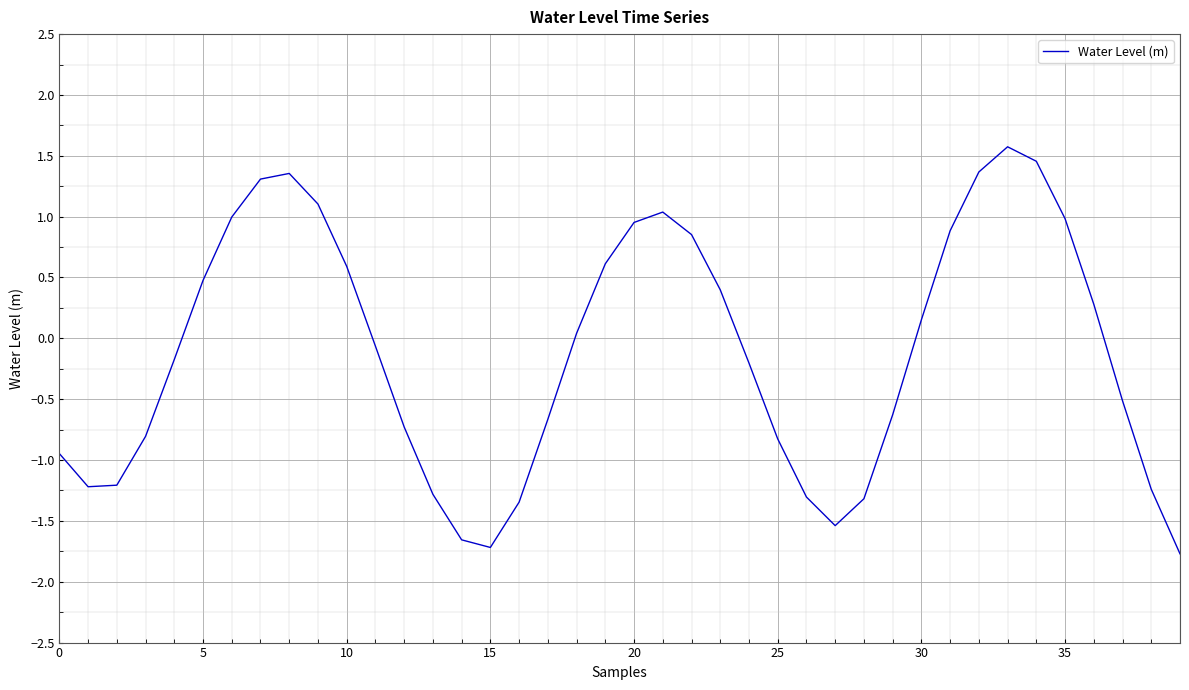

What is the difference between the maximum and minimum values?

3.3